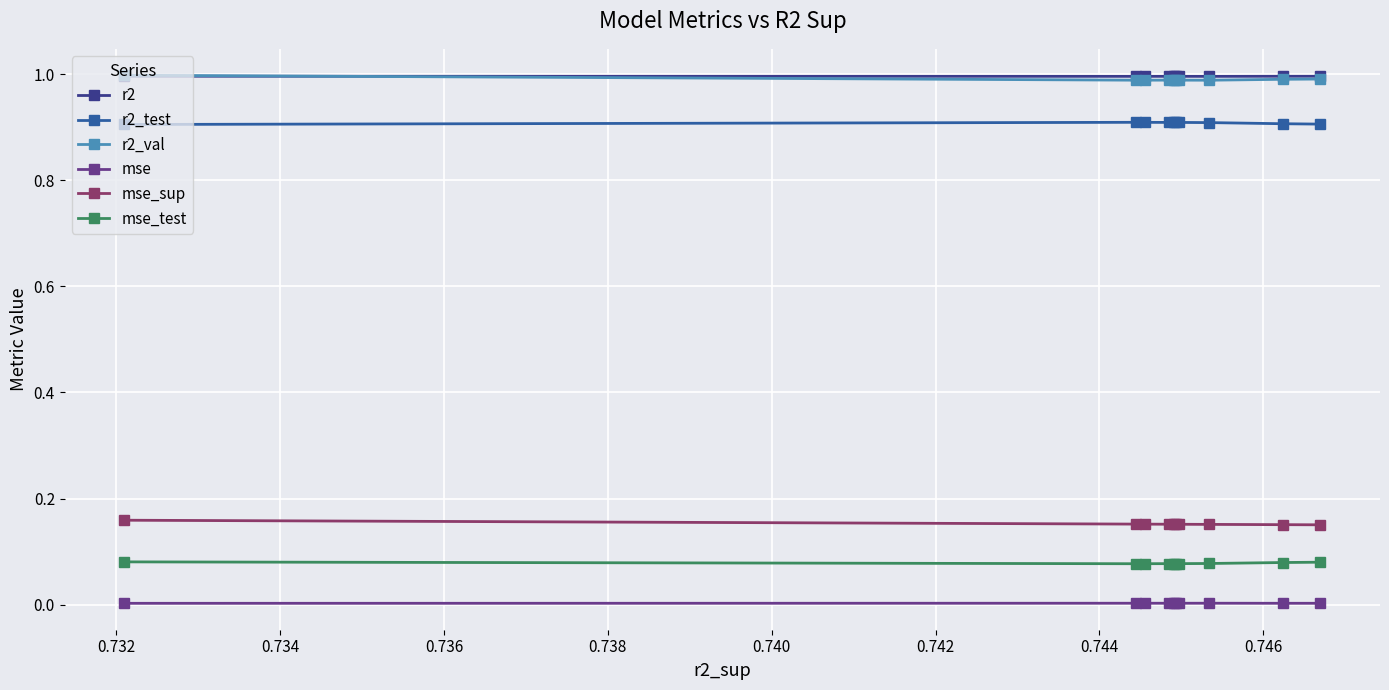

What is the greatest value displayed?

1.0